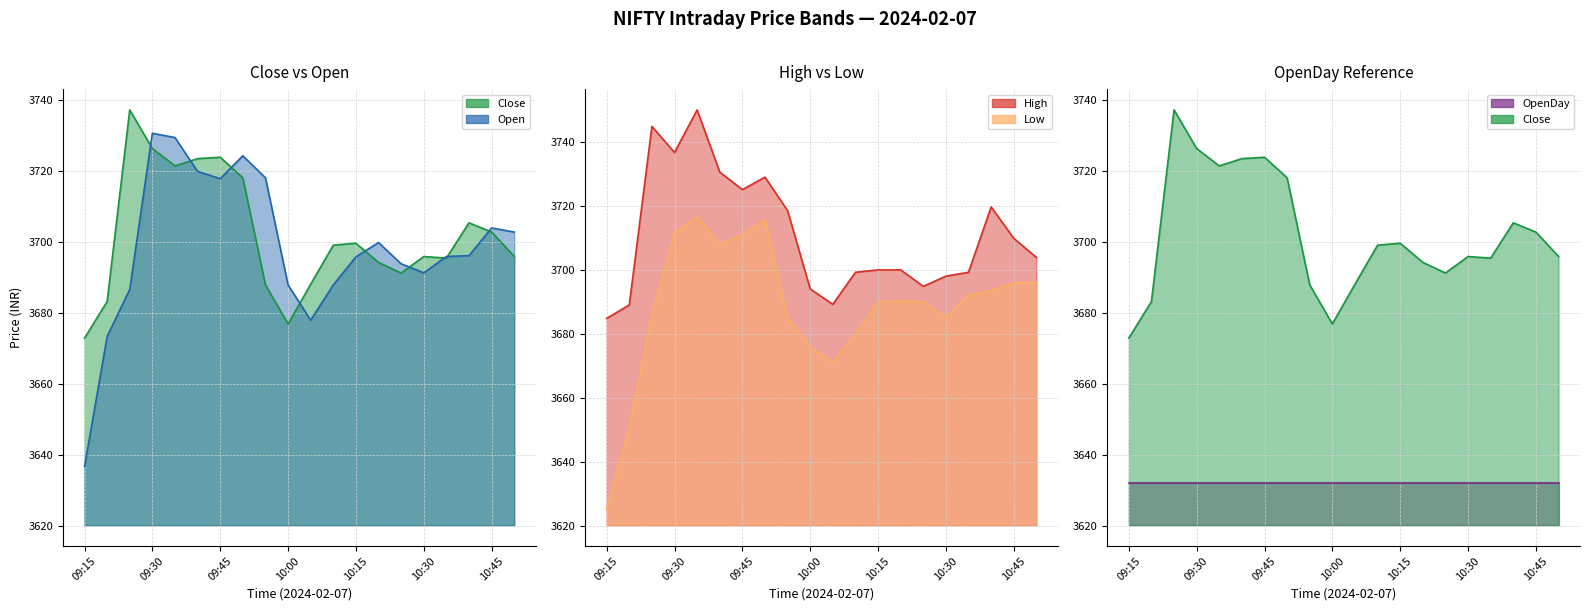

What is the sum of all High line values?

74215.4